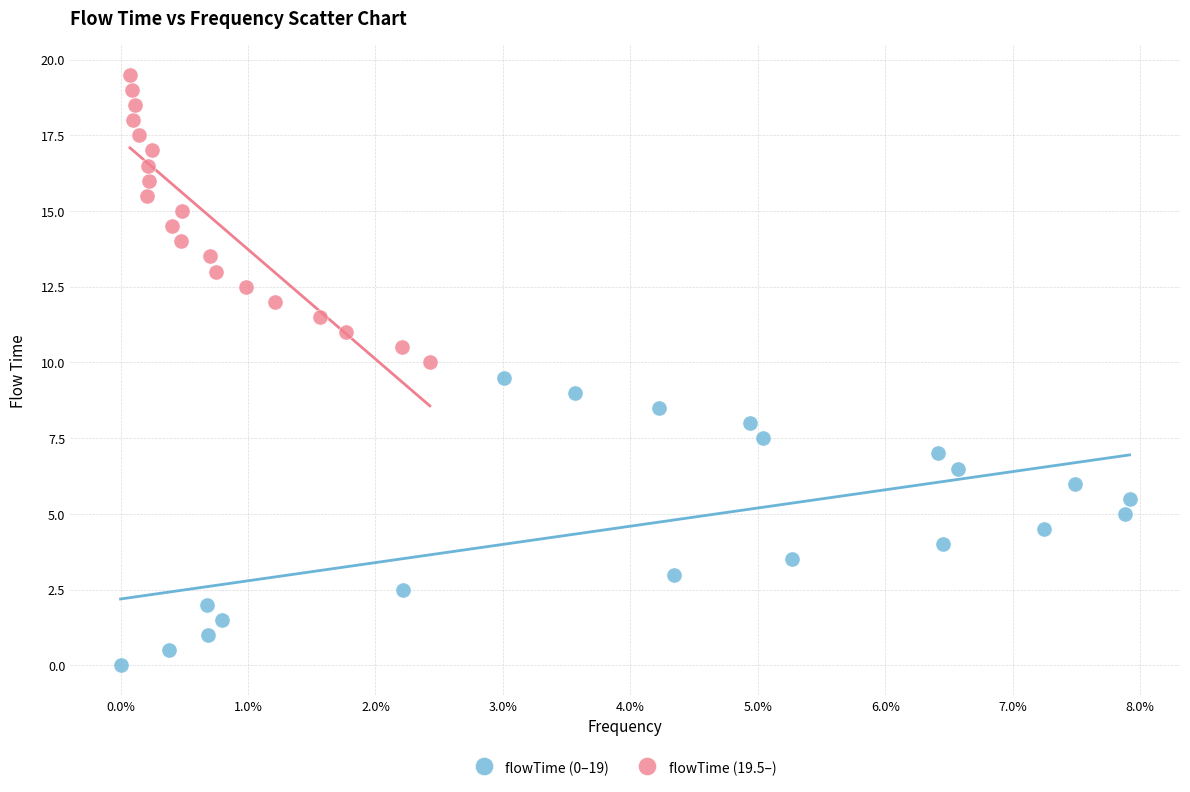

Which series reaches the maximum Y coordinate?

flowTime (19.5–)